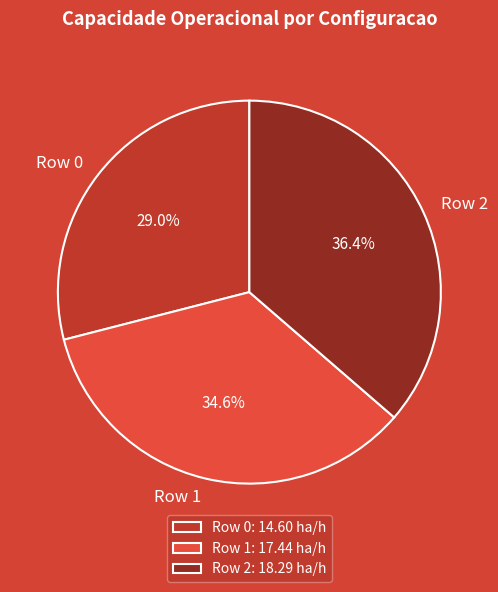

To the nearest percent, what is the average slice percentage?

33%